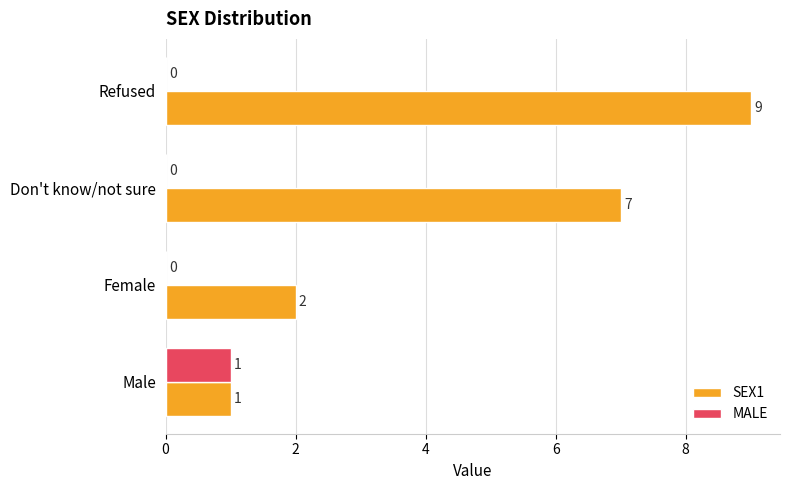

What is the sum of all SEX1 values?

19